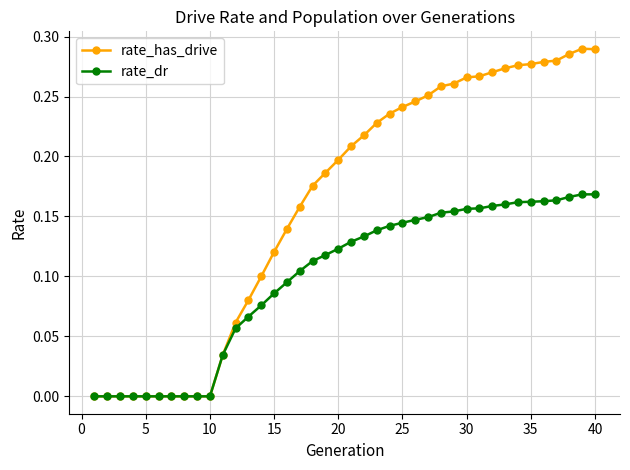

List the series in order of their overall mean, highest first.

rate_has_drive, rate_dr